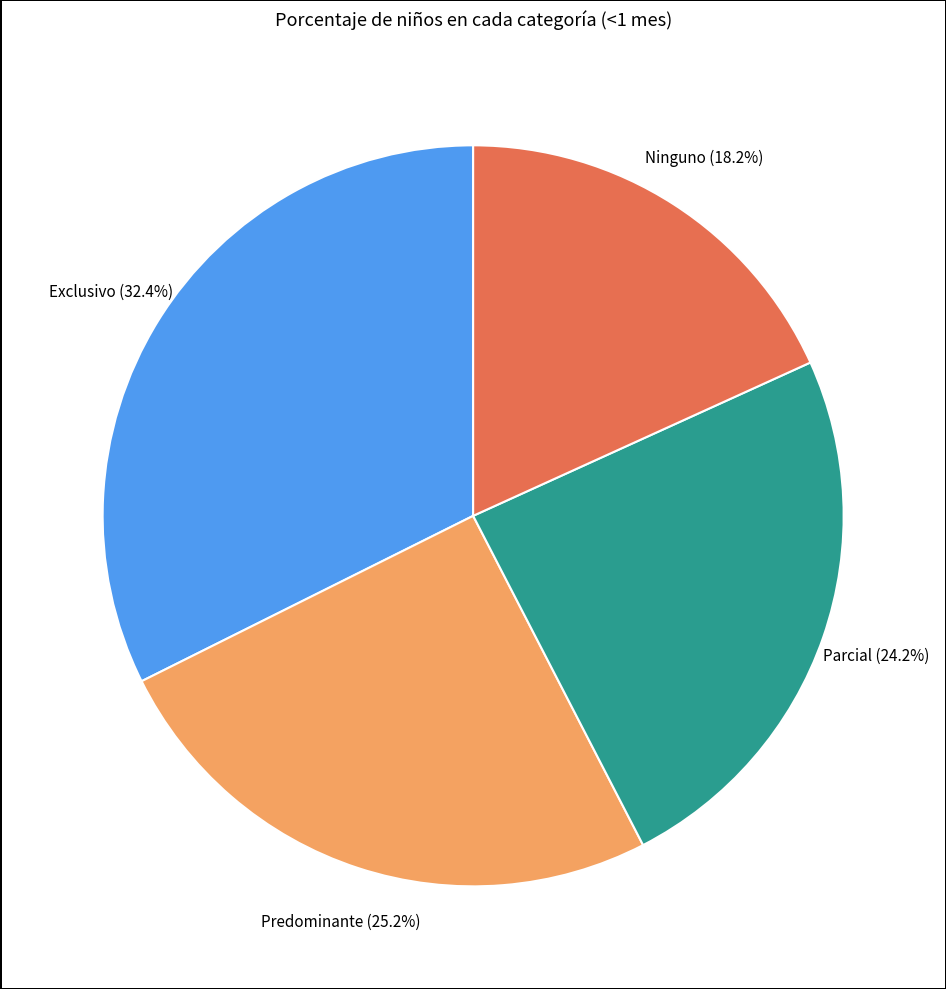

To the nearest percent, what portion does Predominante represent?

25%